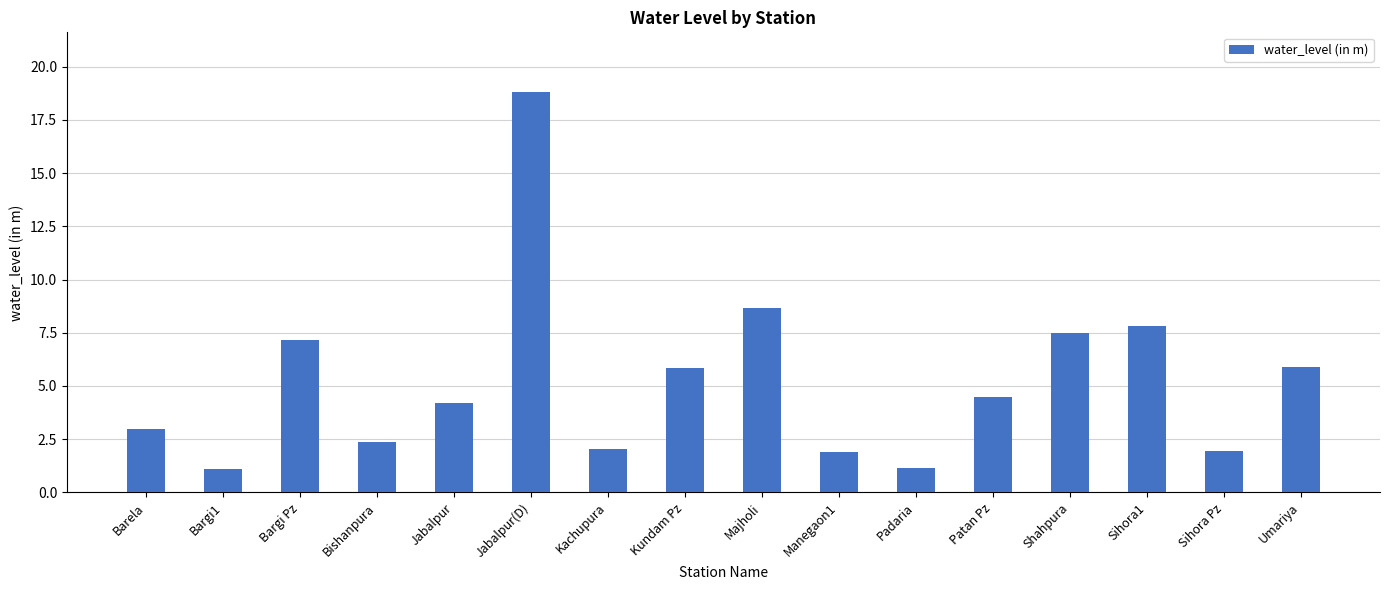

Does the chart contain stacked bars?

No